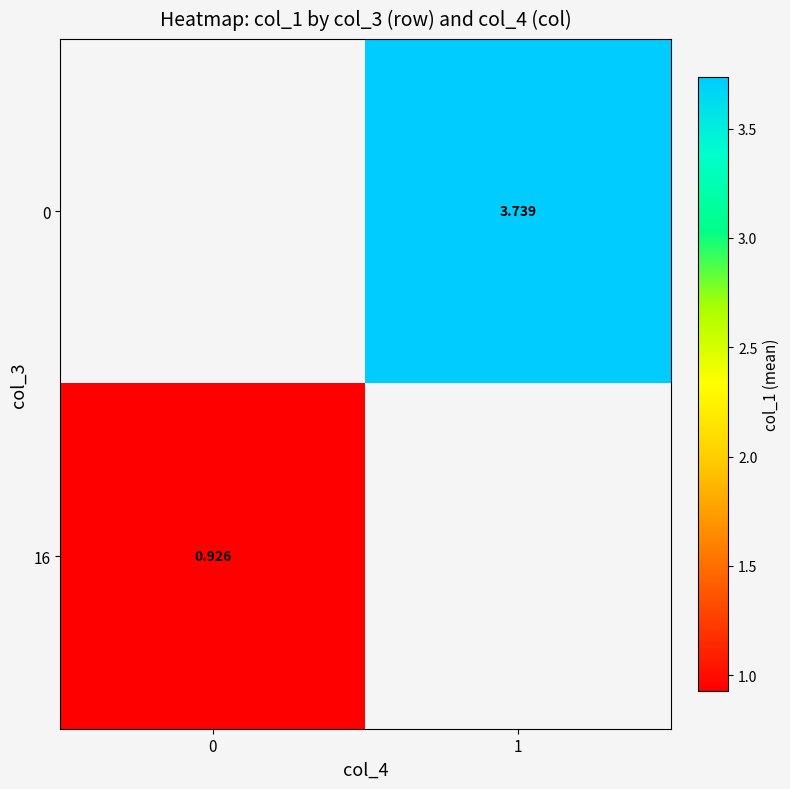

Is the value of 16 at 0 greater than the value of 0 at 1?

No